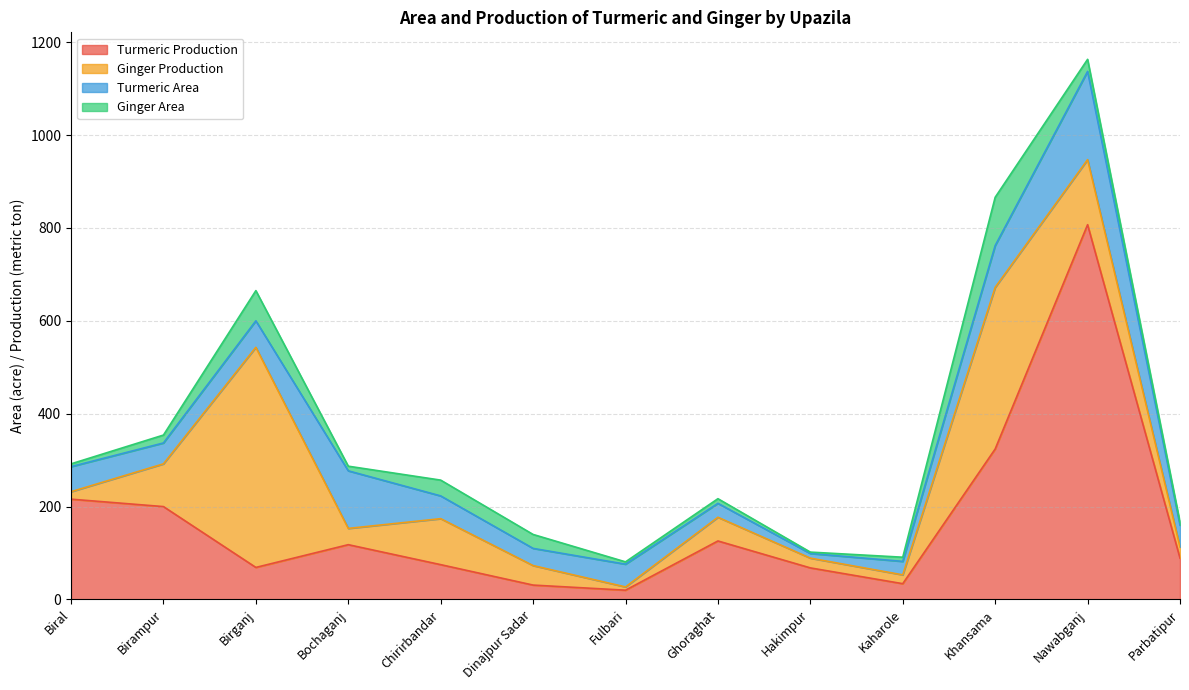

How many lines are shown in the chart?

4